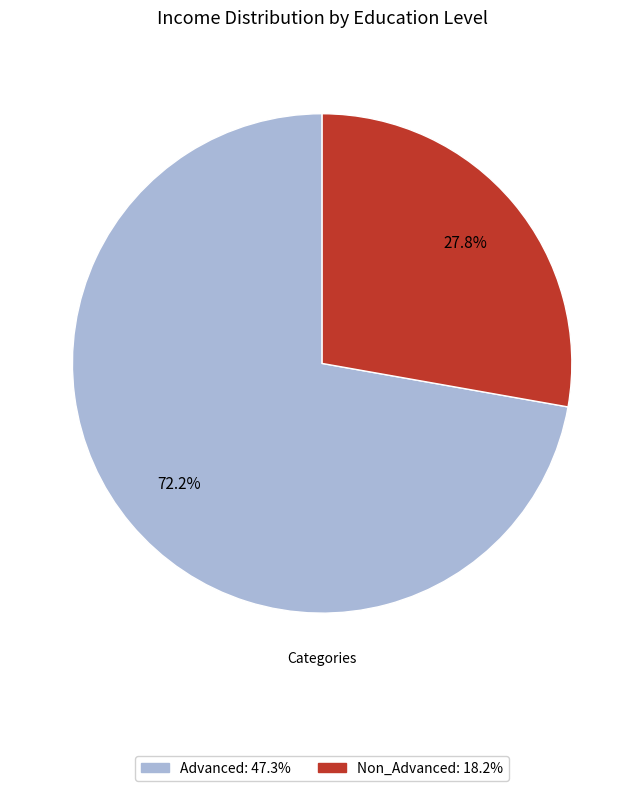

To the nearest percent, what is the combined percentage of Advanced and Non_Advanced?

100%